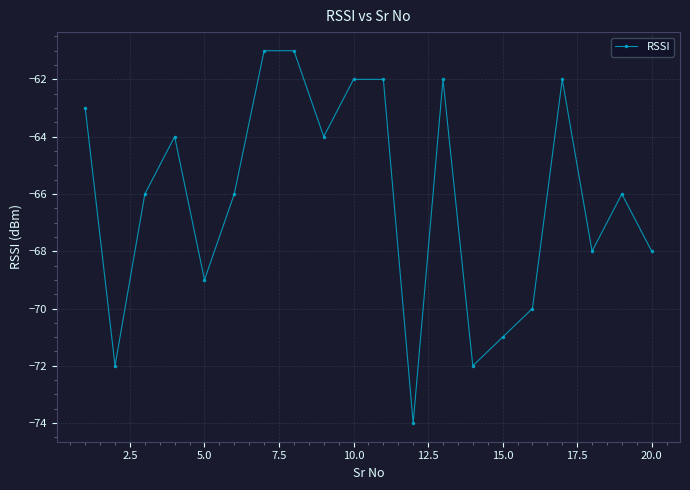

What is the average value?

-66